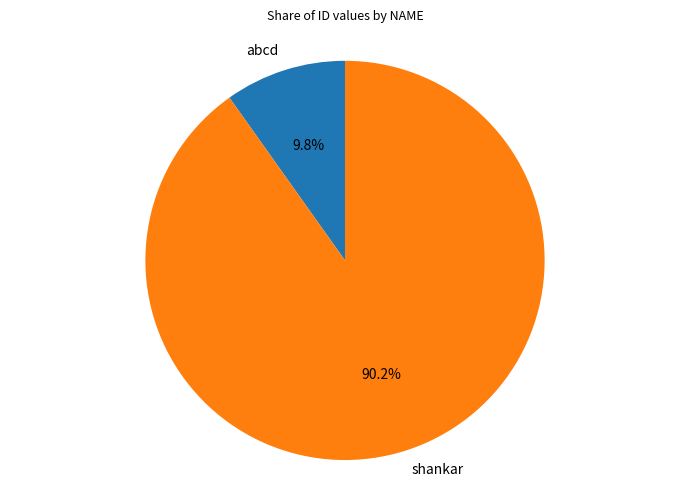

Combined, do abcd and shankar account for over 50%?

Yes